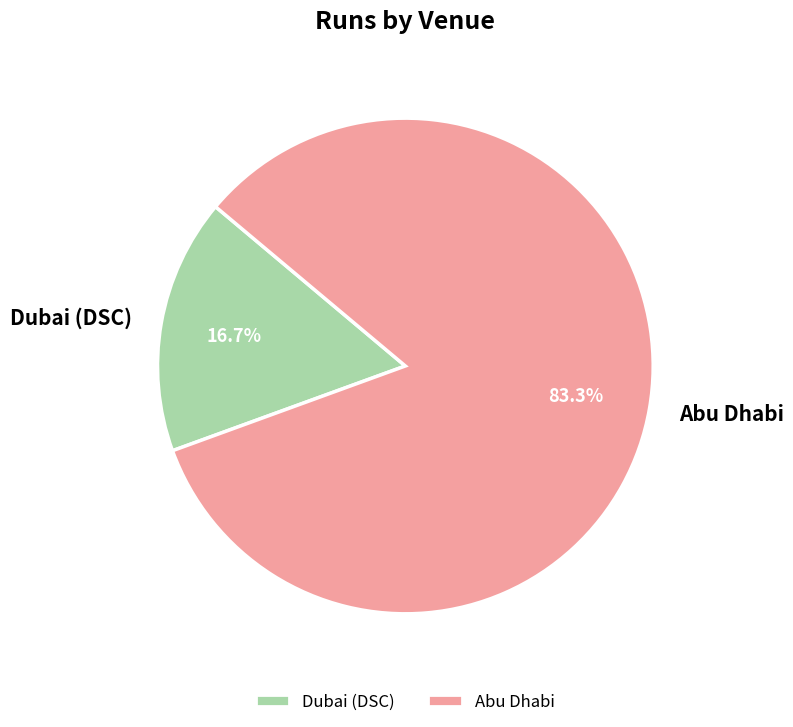

To the nearest percent, what is the combined percentage of Abu Dhabi and Dubai (DSC)?

100%